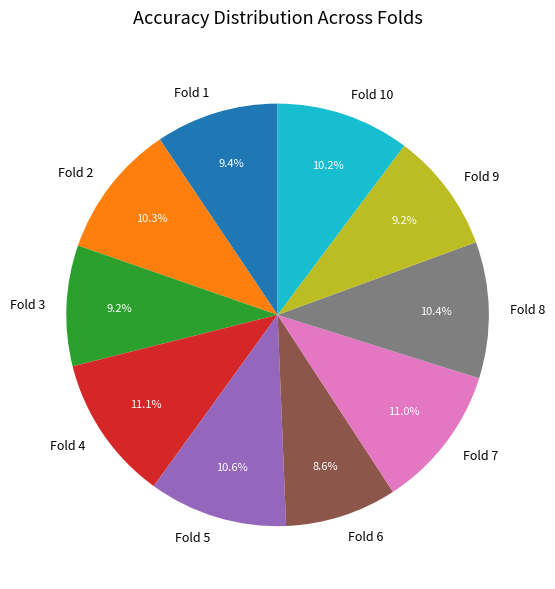

Which slice is the smallest?

Fold 6